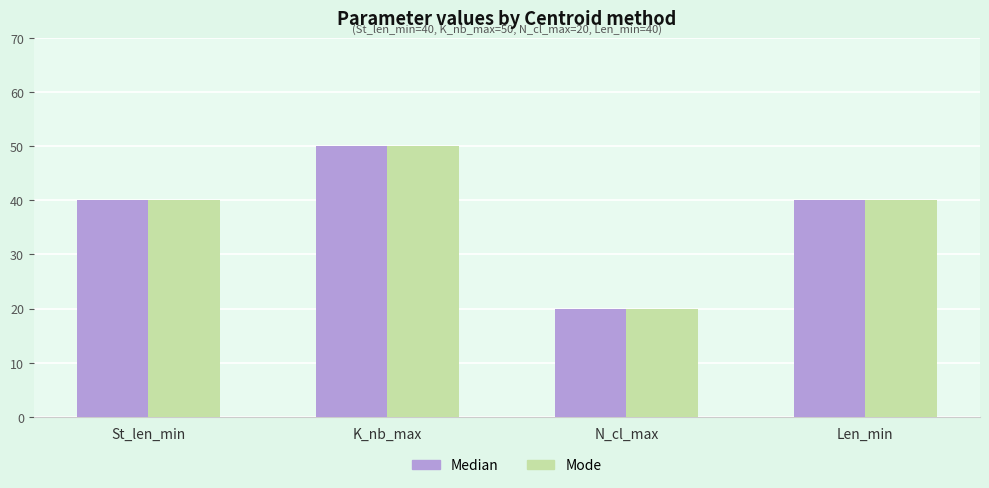

How many distinct data groups are displayed?

2